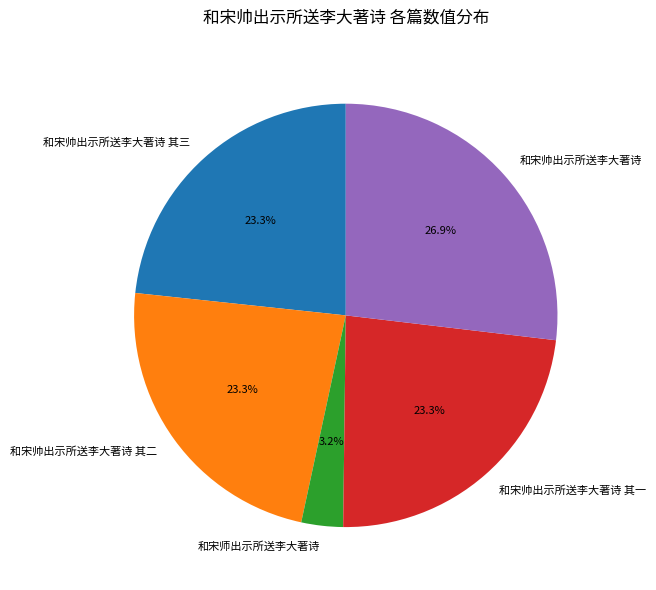

What percentage do 和宋帅出示所送李大著诗 其一 and 和宋帅出示所送李大著诗 其二 together represent?

46.6%